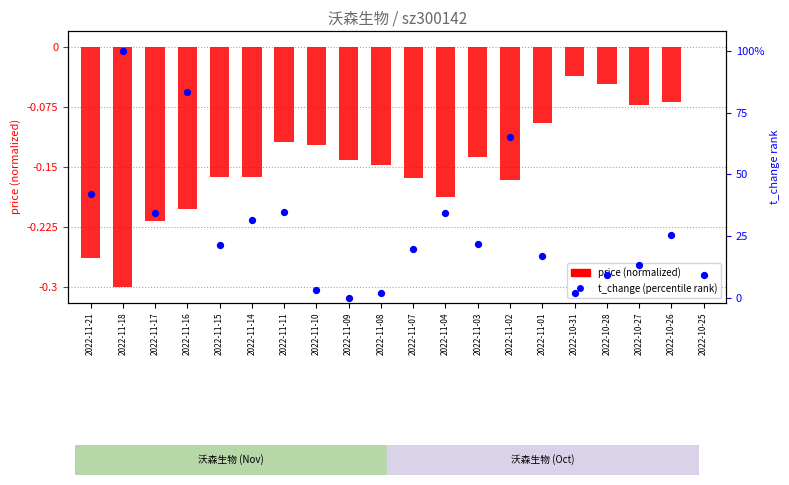

What is the total value across all series at 2022-11-07?

19.4